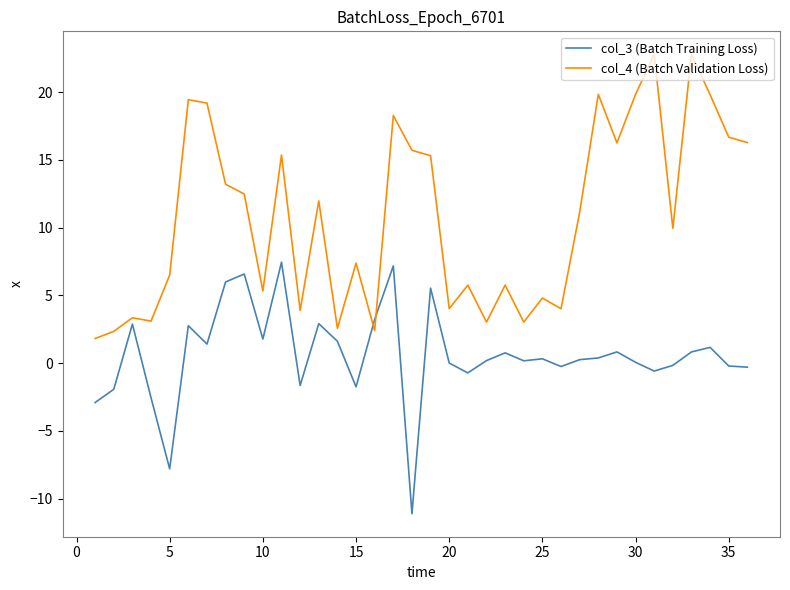

What are all the series names shown in the legend?

col_3 (Batch Training Loss), col_4 (Batch Validation Loss)